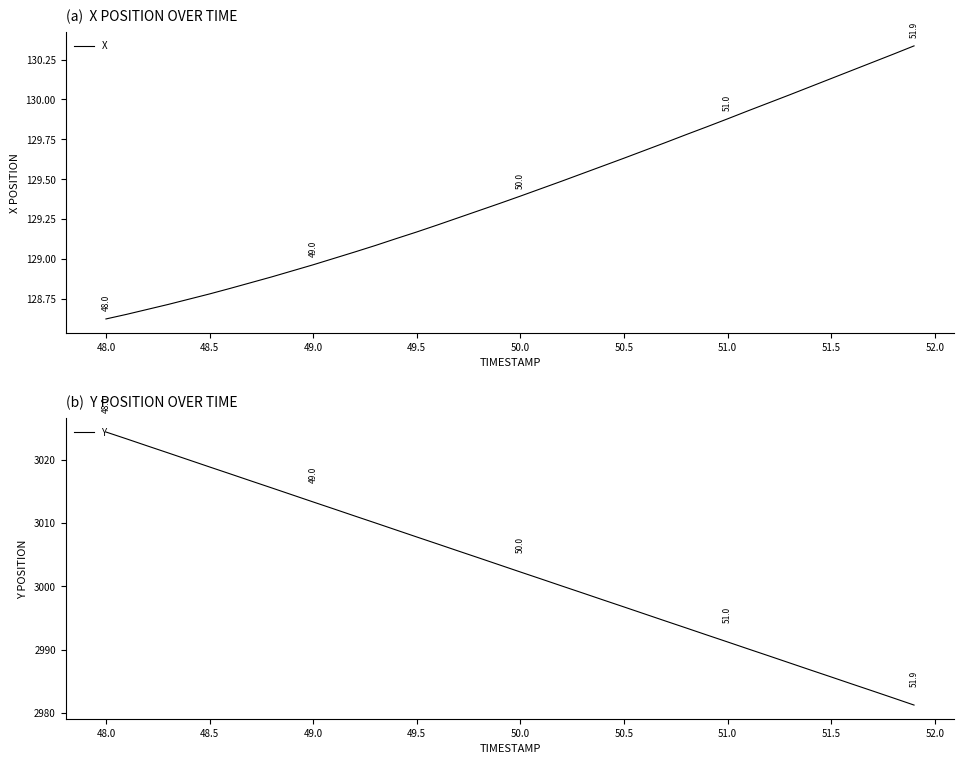

How many distinct data groups are displayed?

2